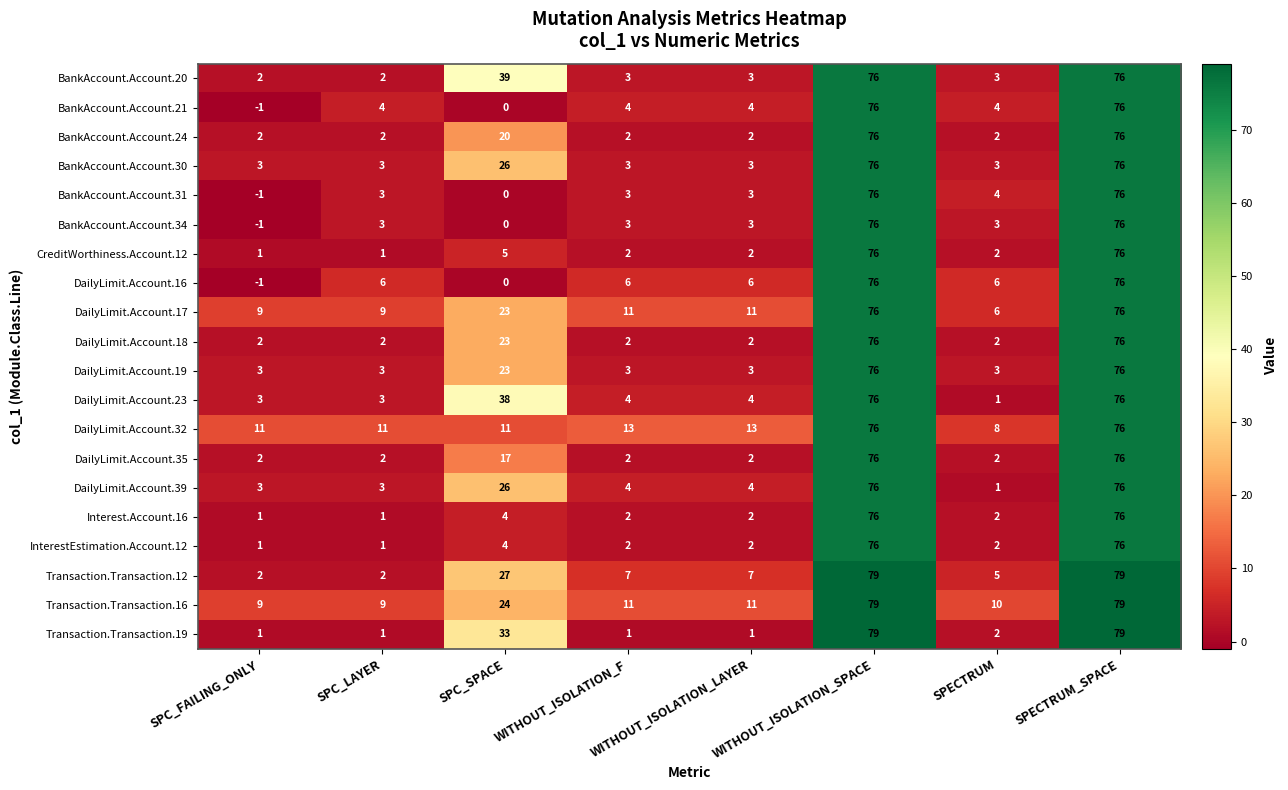

What is the total value across all series at SPC_FAILING_ONLY?

51